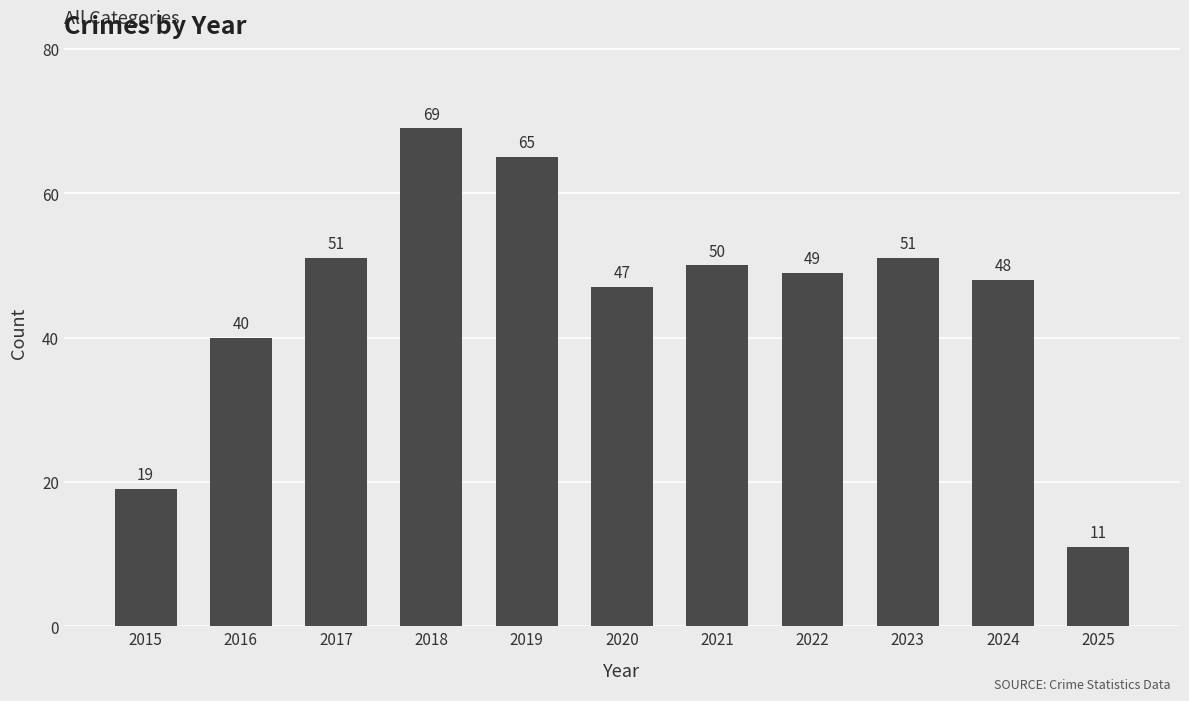

What is the difference between the maximum and minimum values?

58